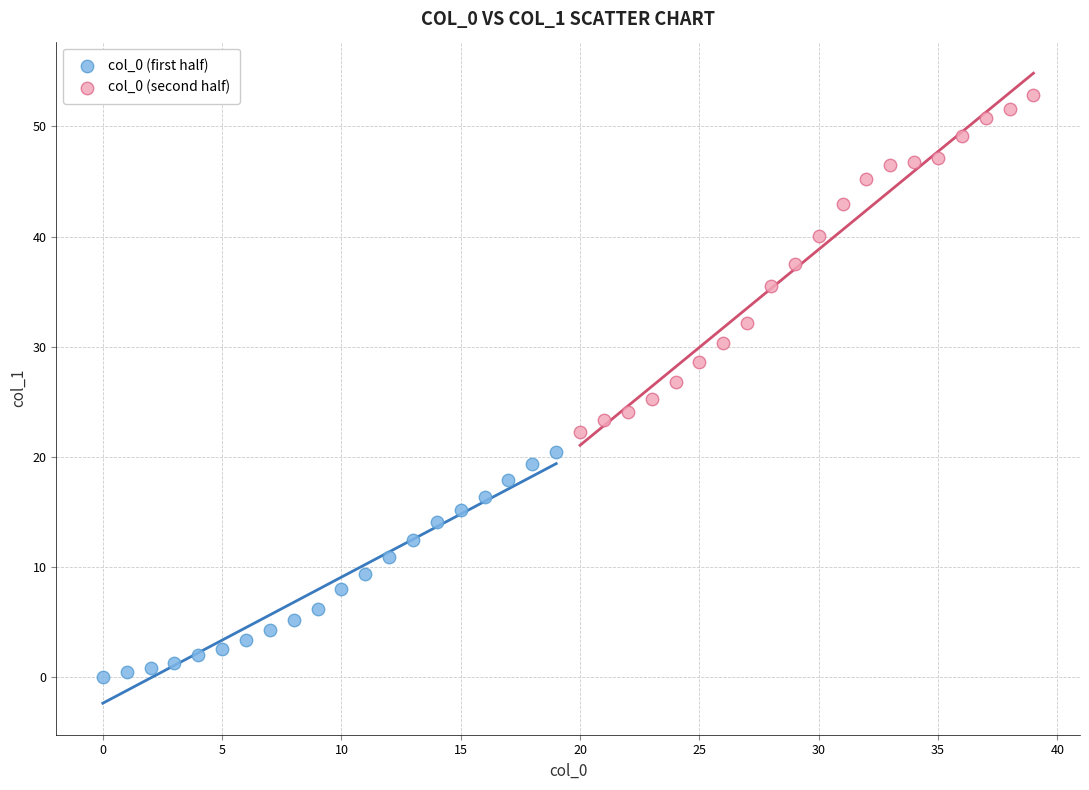

Which series contains the lowest Y value?

col_0 (first half)